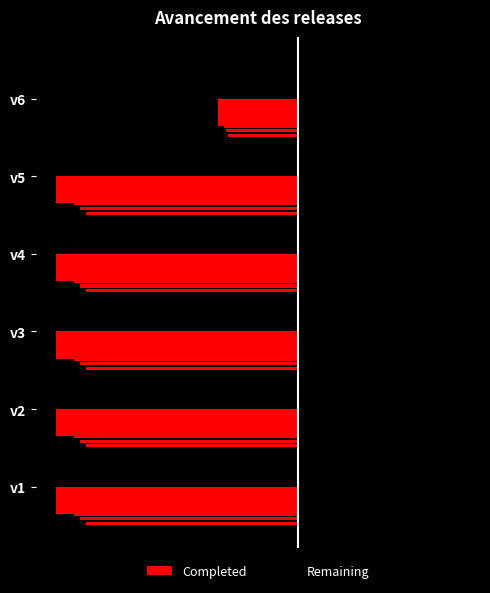

Rank the series by their maximum value, from highest to lowest.

Remaining, Completed